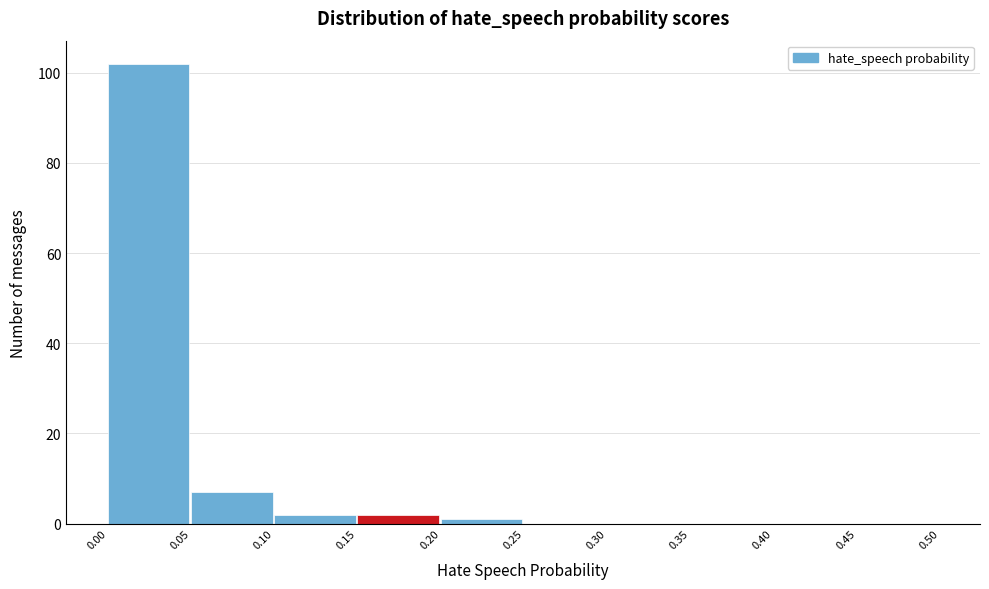

Over which range of the x-axis is the bar tallest?

0.00 to 0.05